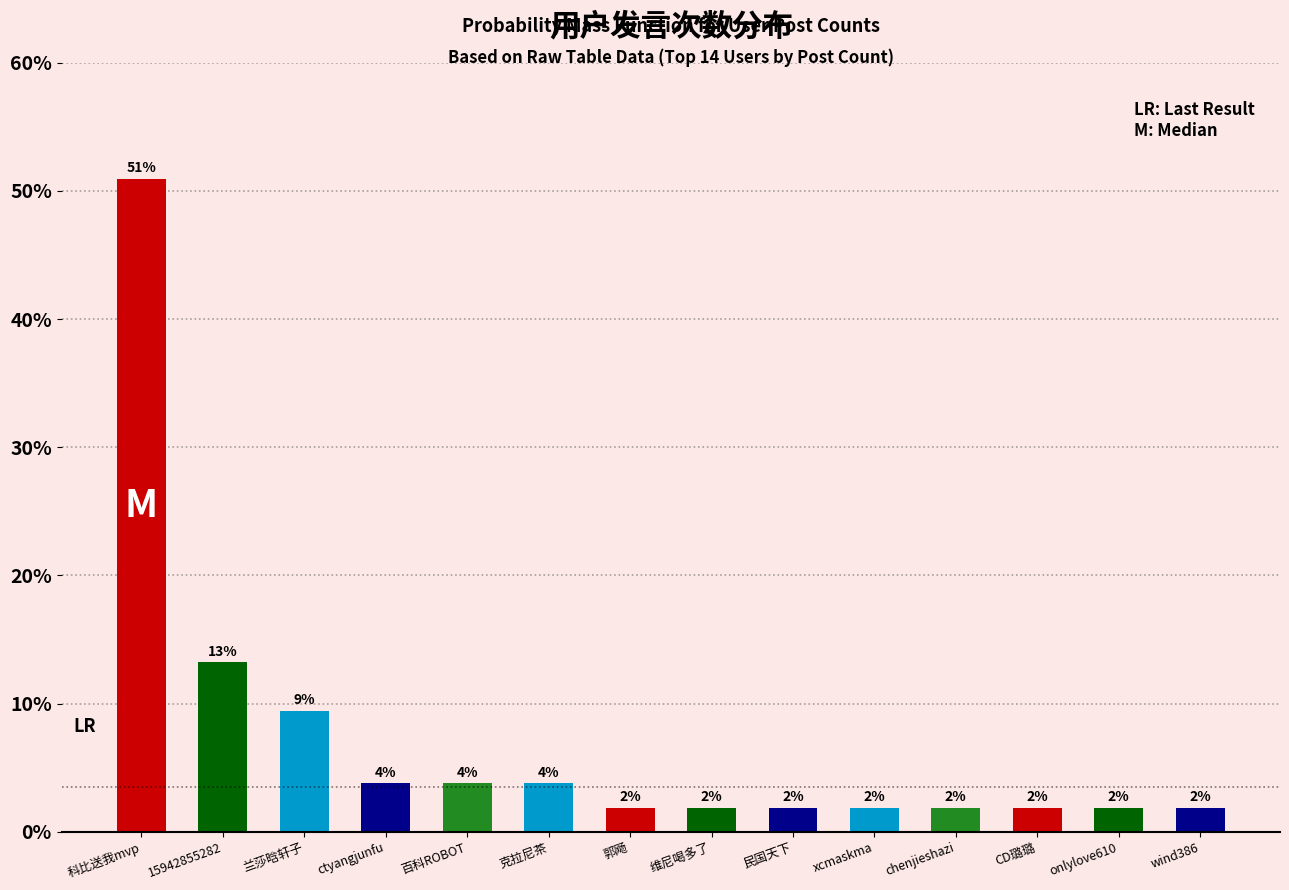

Reading left to right, list all the values displayed in this chart.

50.9	13.2	9.4	3.8	3.8	3.8	1.9	1.9	1.9	1.9	1.9	1.9	1.9	1.9